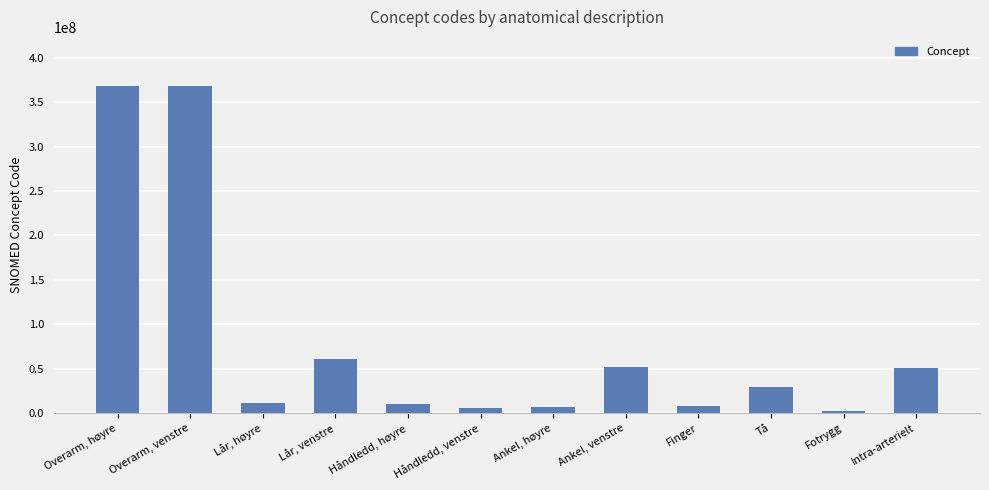

What is the average value?

81151671